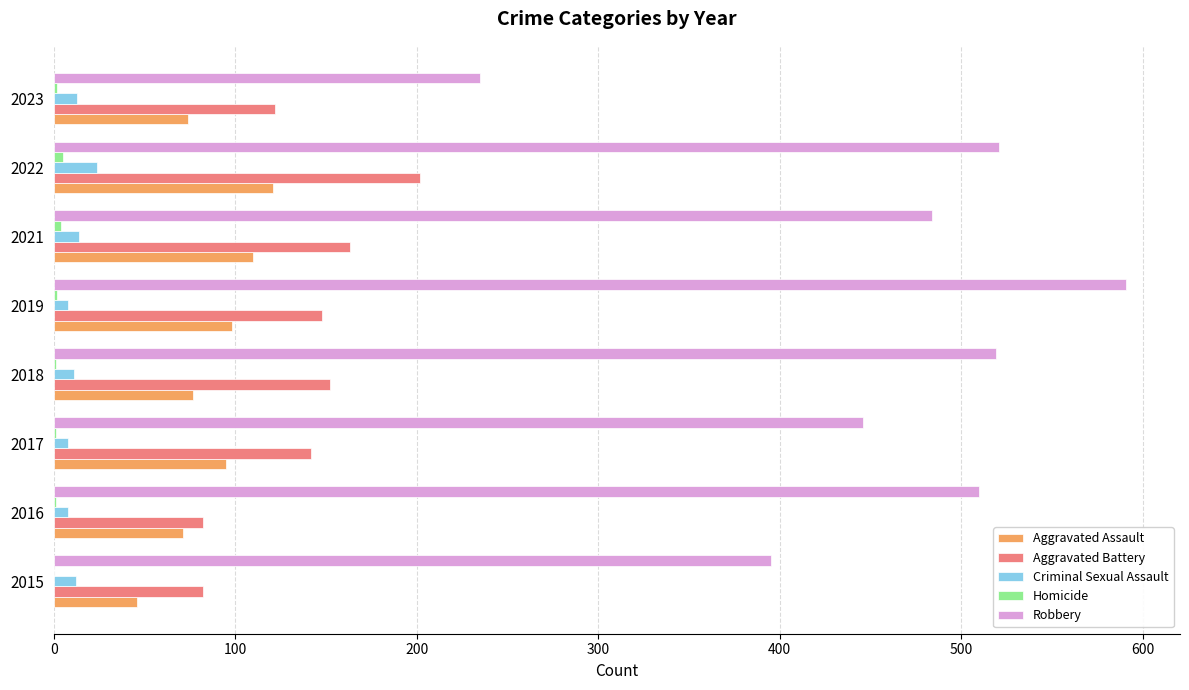

Which series has the widest spread of values?

Robbery